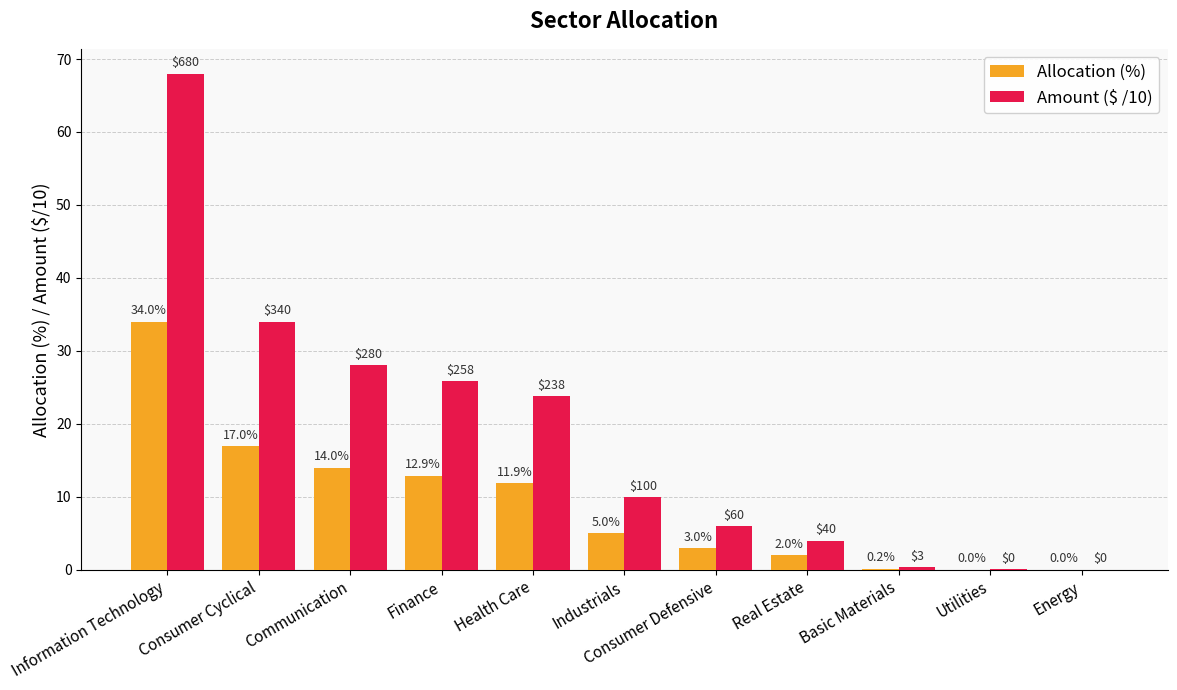

How many distinct data groups are displayed?

2